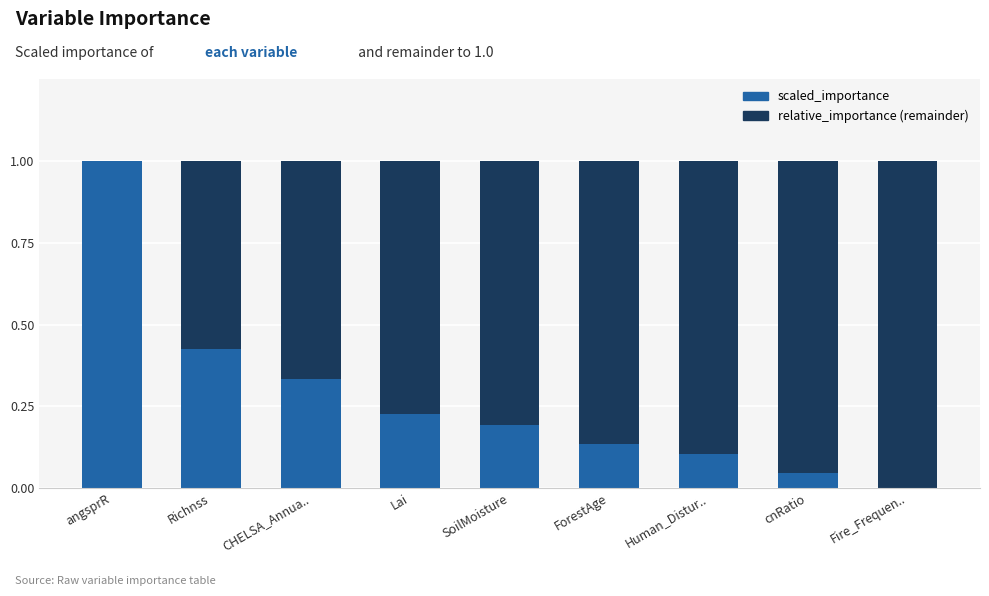

Are the bars grouped side by side (vs. stacked)?

No